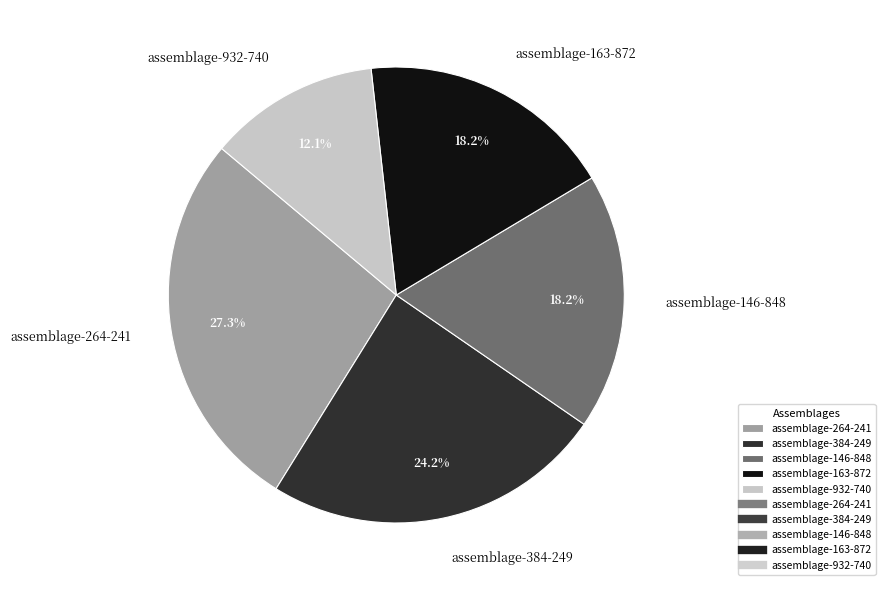

Combined, what portion of the pie is assemblage-163-872 and assemblage-146-848?

36.4%